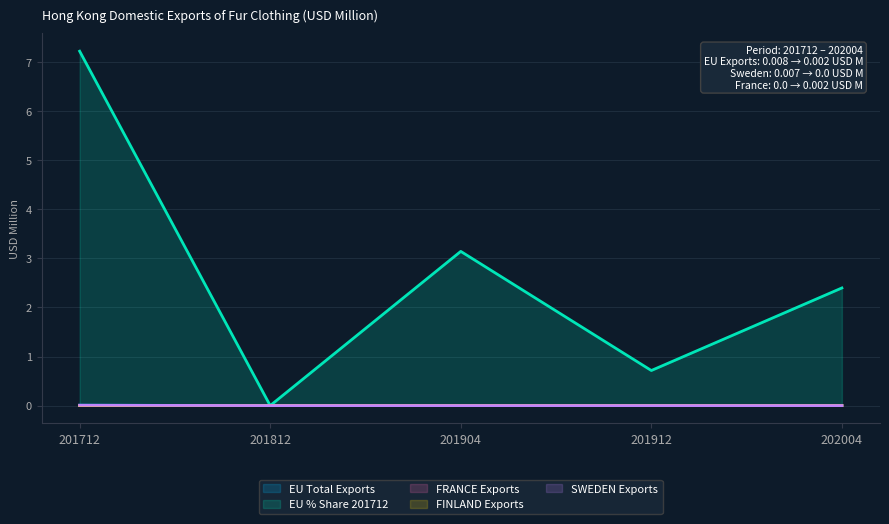

What is the difference between the highest and lowest values at 201904?

3.1